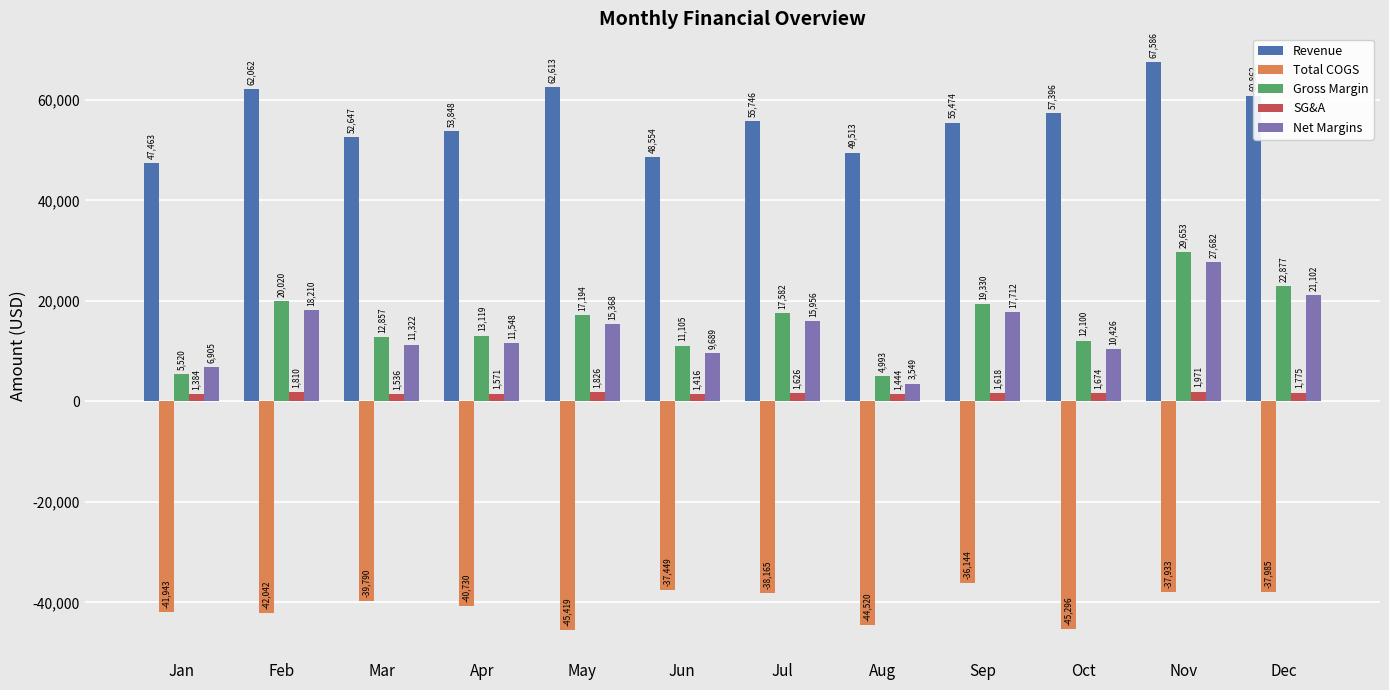

At how many categories does at least one series exceed 43979?

12